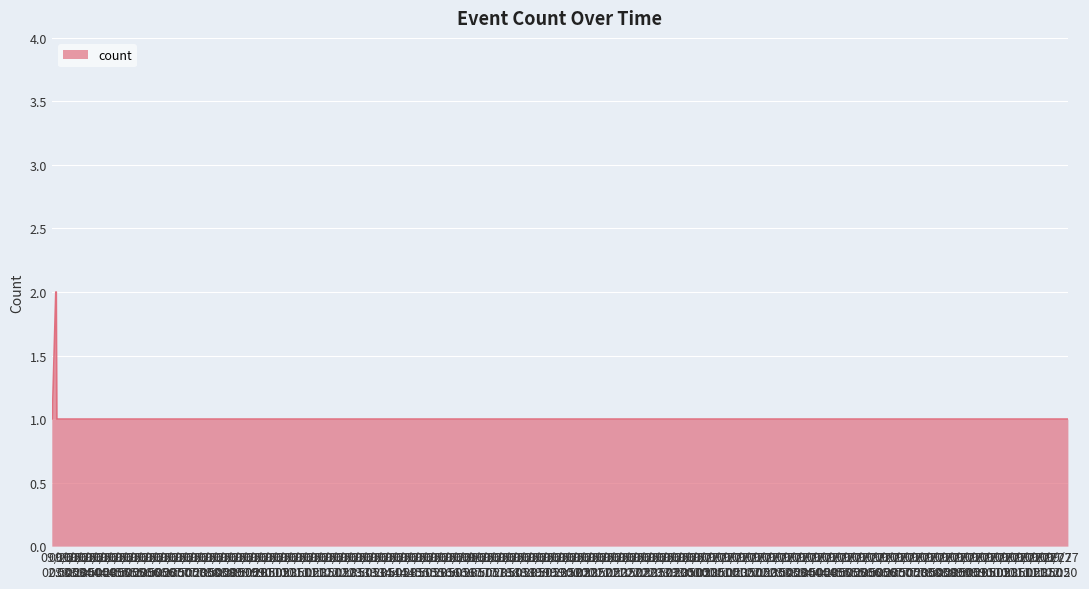

How many lines are shown in the chart?

1